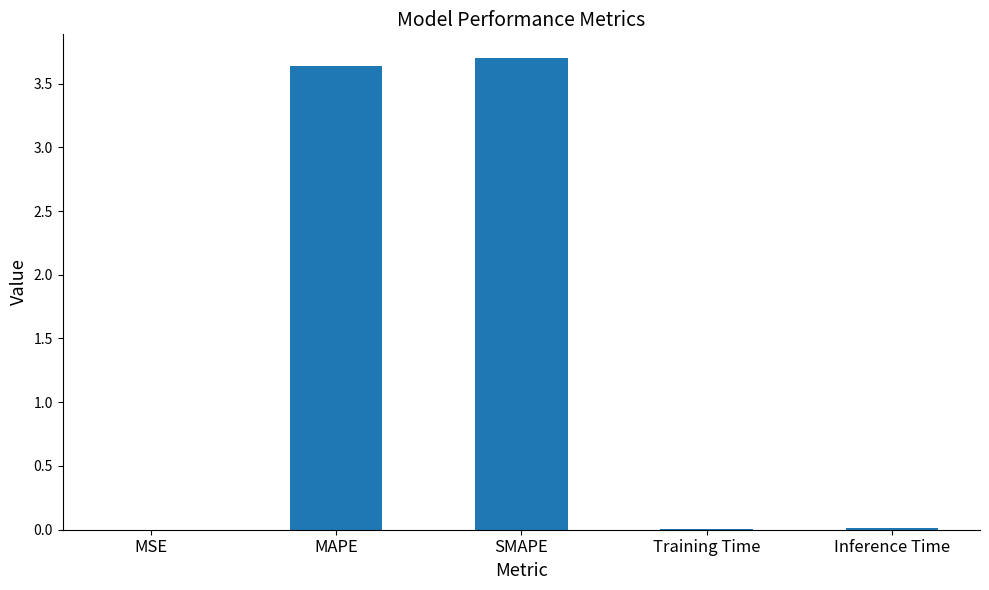

What is the sum of all values?

7.4